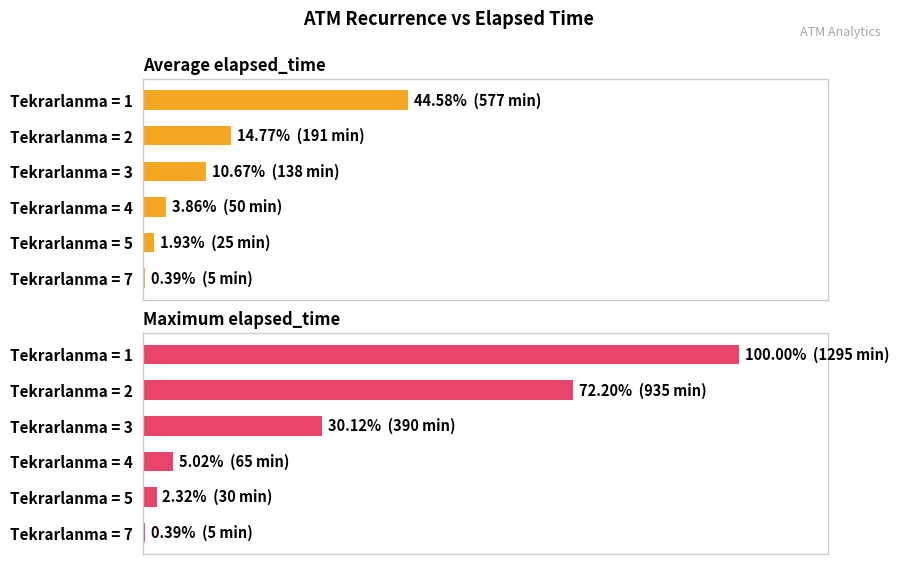

How many data points in Average elapsed_time are above 10?

3